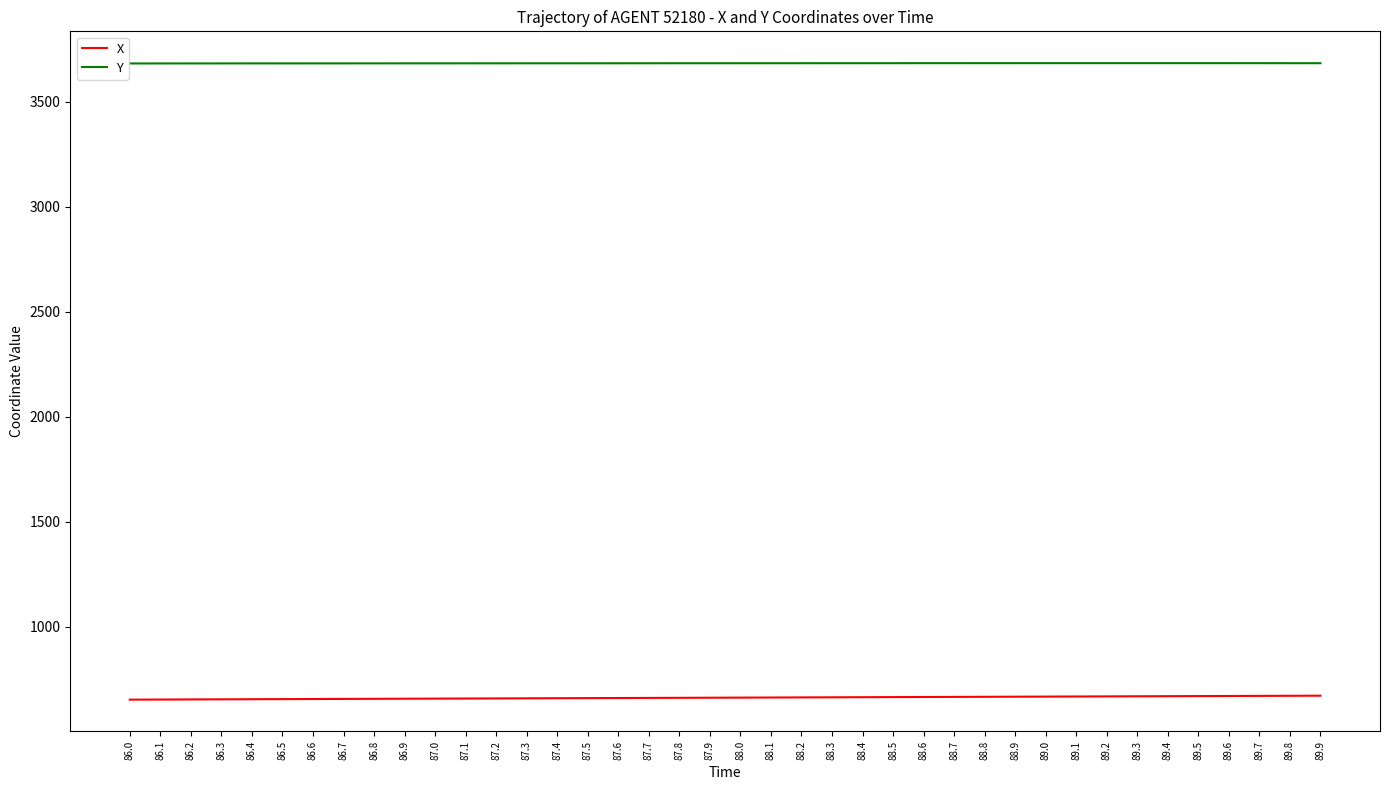

True or false: X and Y cross at least once.

False